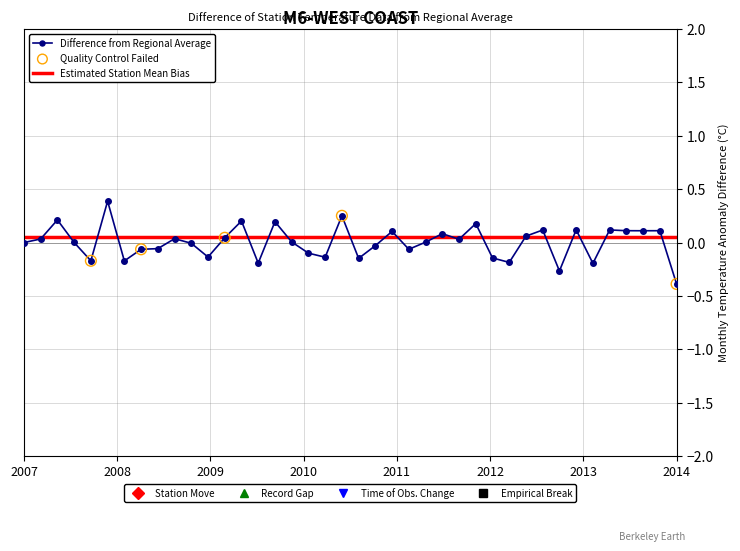

What is the minimum value shown in the chart?

-0.4